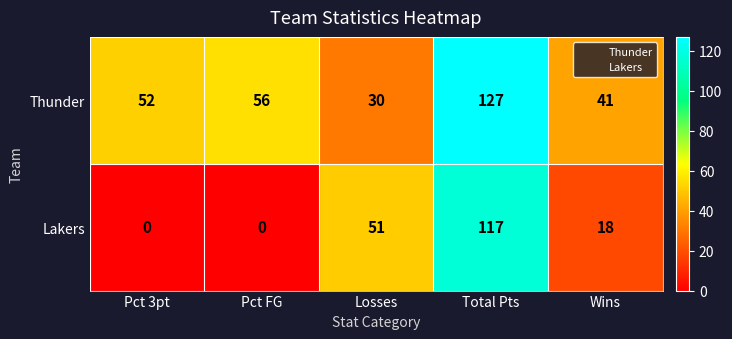

What is the maximum value shown in the chart?

127